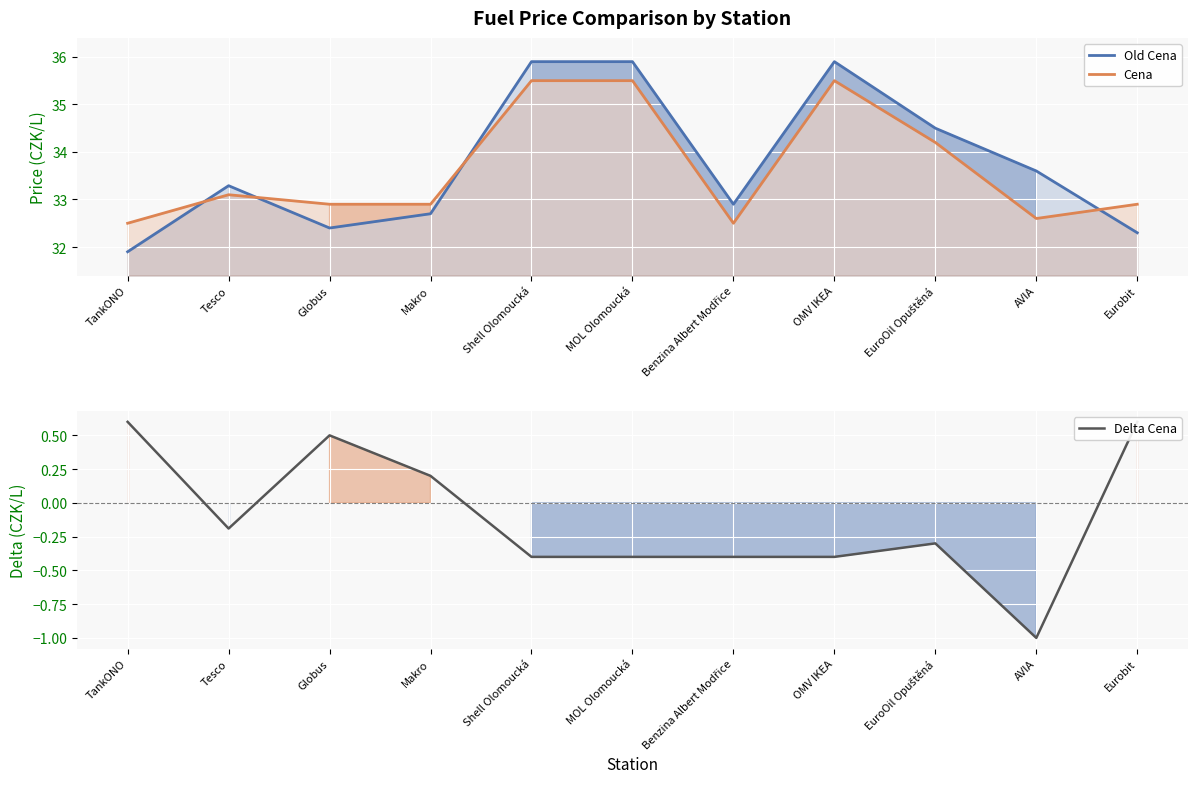

What is the highest value of the Old Cena series?

35.9